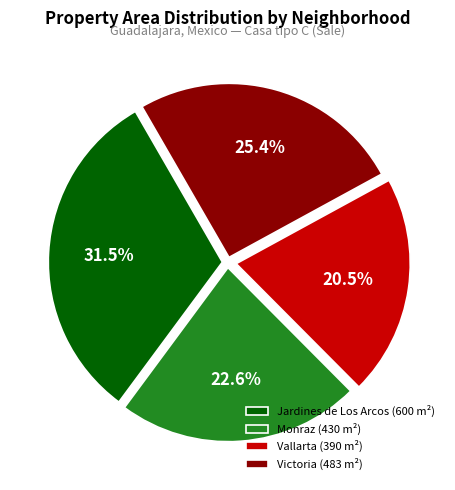

What is the ratio of the value at Monraz to the value at Jardines de Los Arcos?

0.7